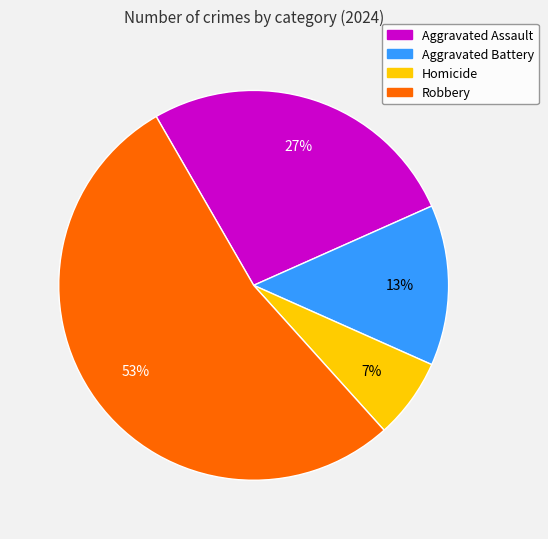

What percentage is the Robbery slice, to the nearest percent?

53%